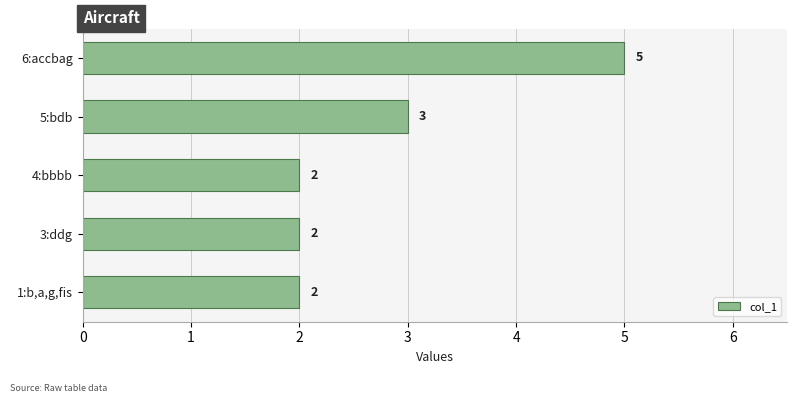

What is the difference between the second highest and second lowest values?

1